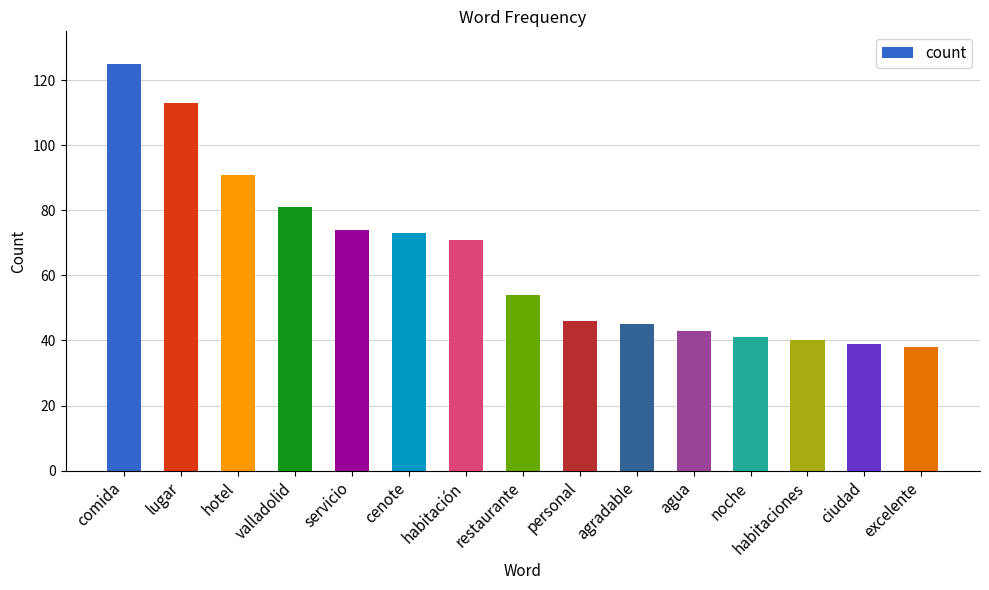

How many bars are there in total?

15